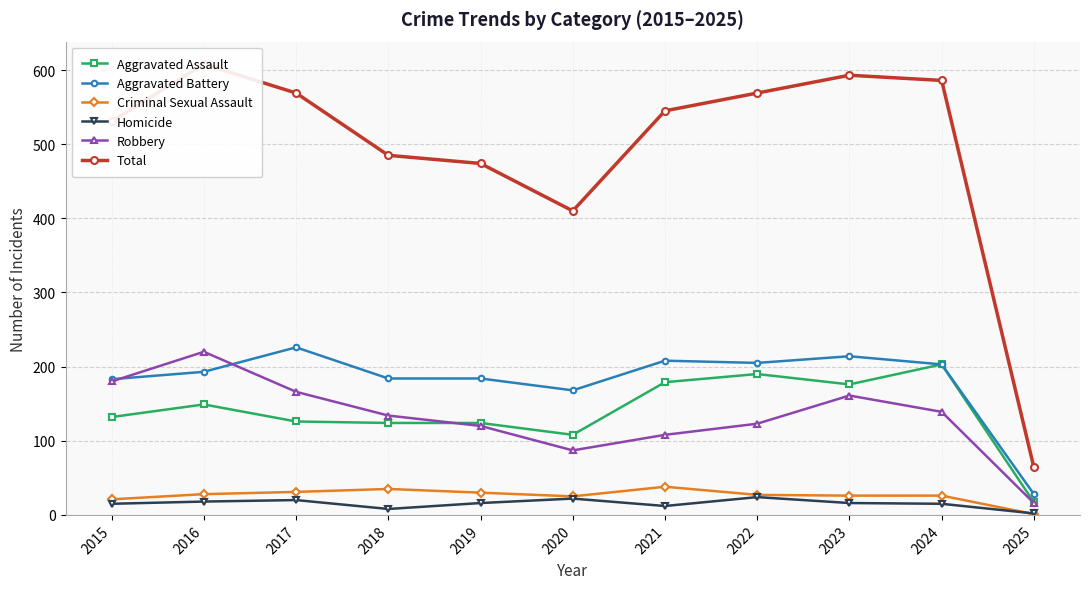

What is the maximum value for Robbery?

220